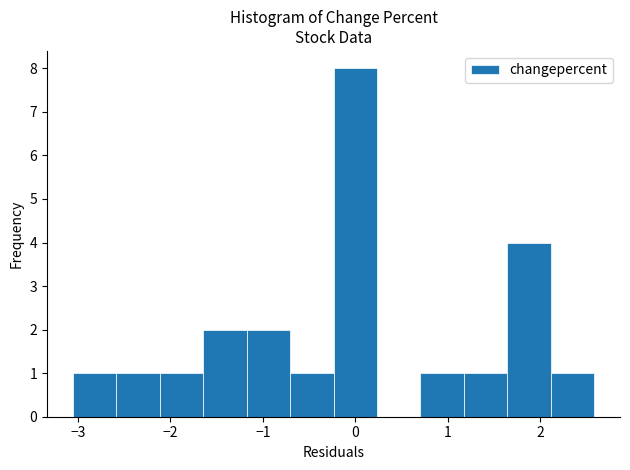

Over which range of the x-axis is the bar tallest?

-0.2 to 0.2